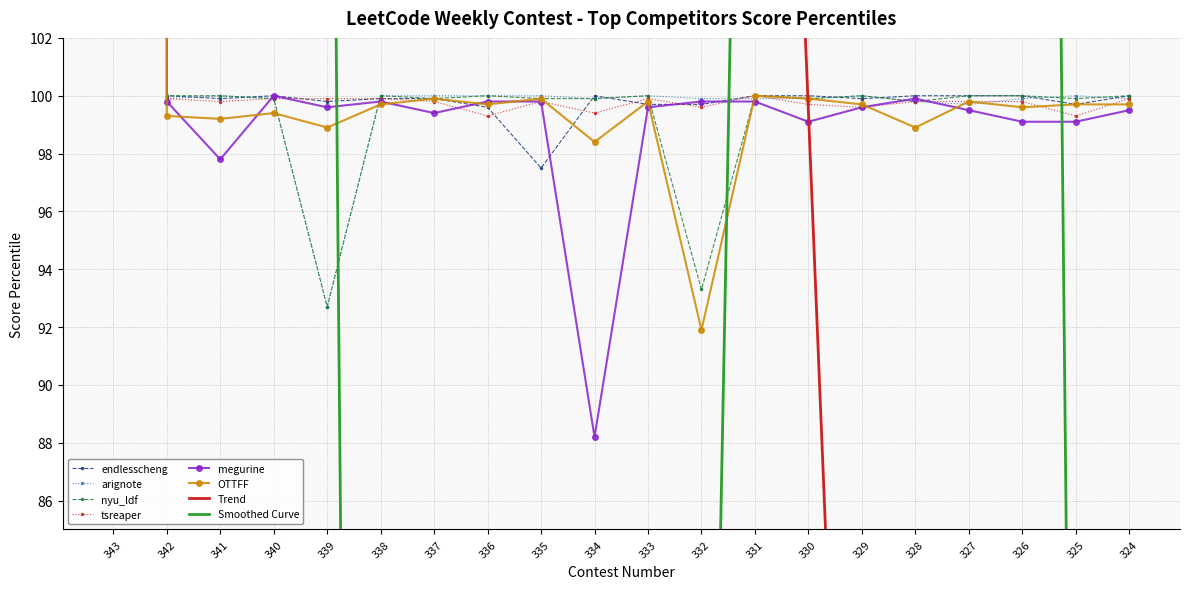

At how many categories does at least one series exceed 2585?

1